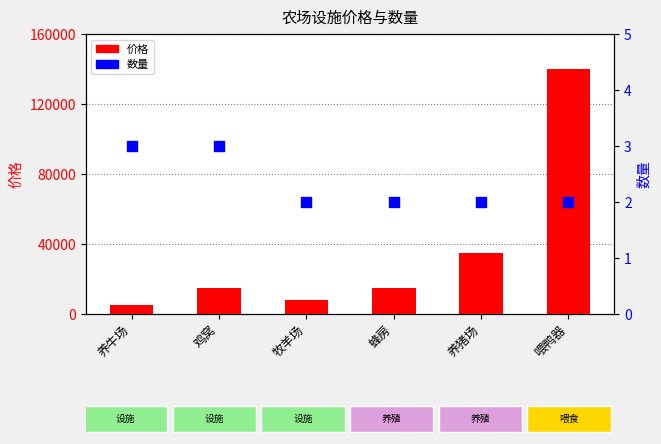

At which category is the sum across all series the highest?

喂鸭器